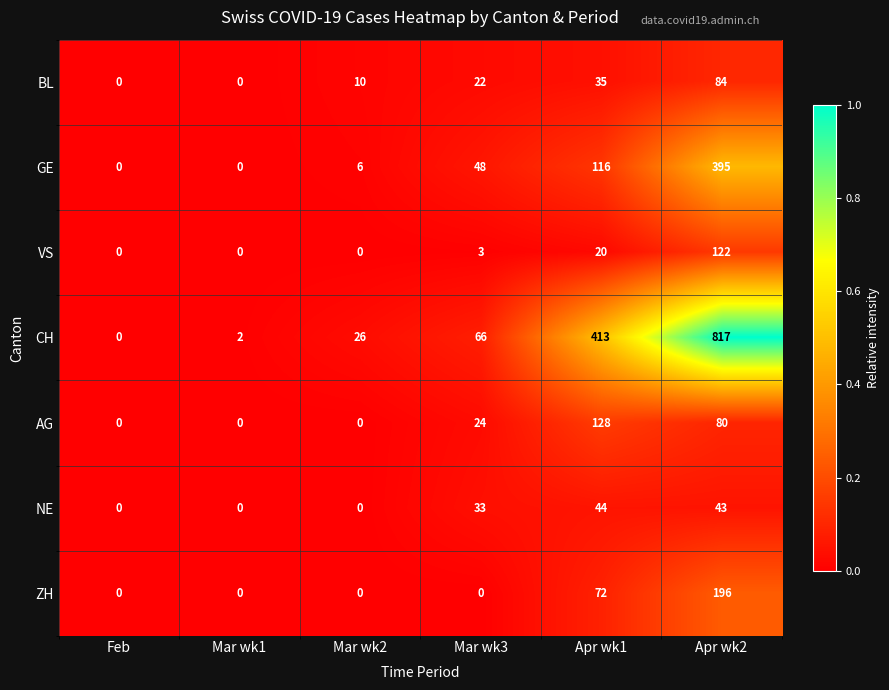

Count the number of categories in the chart.

6